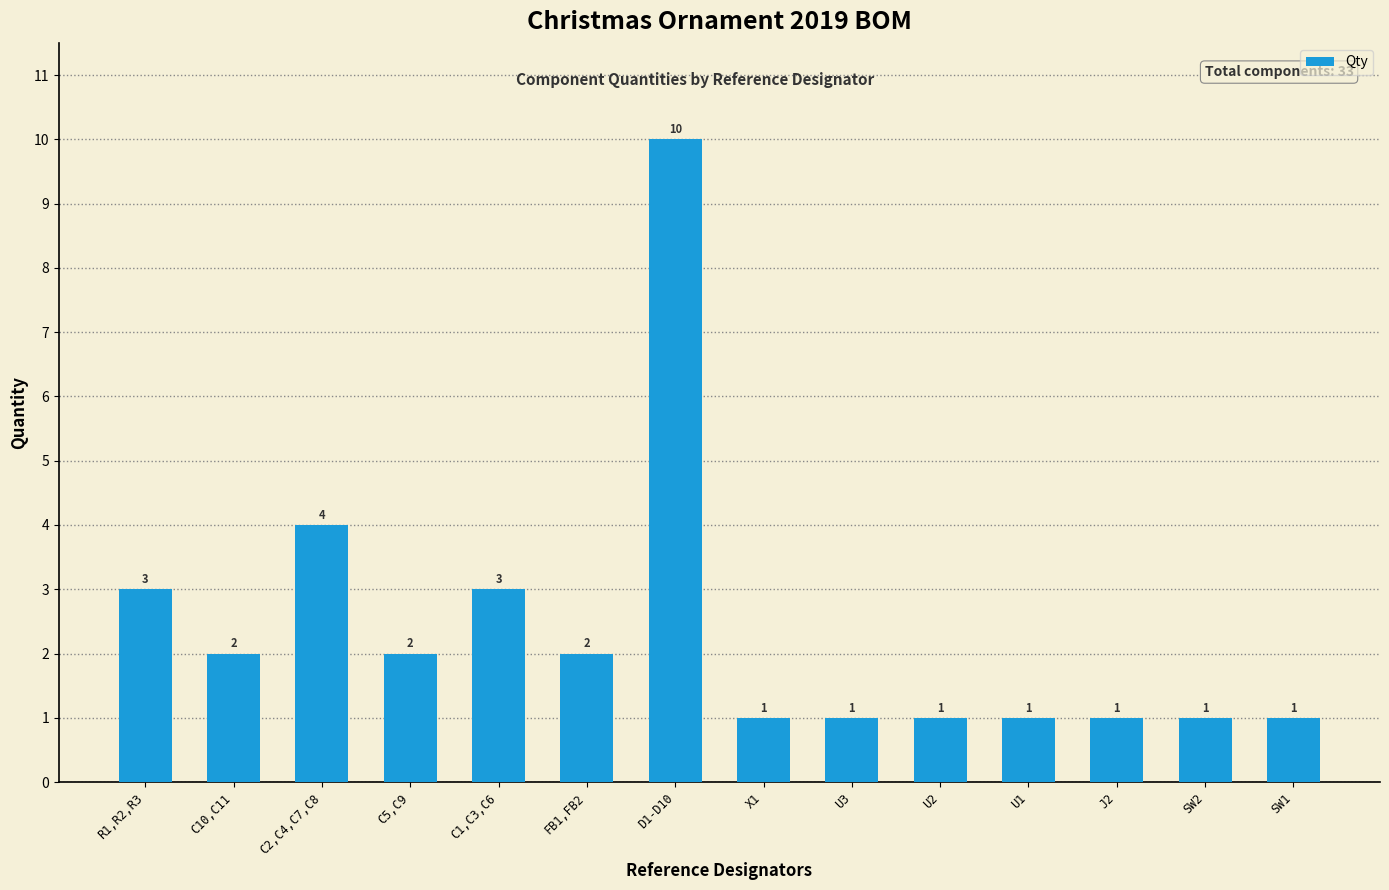

What is the difference between the second highest and second lowest values?

3